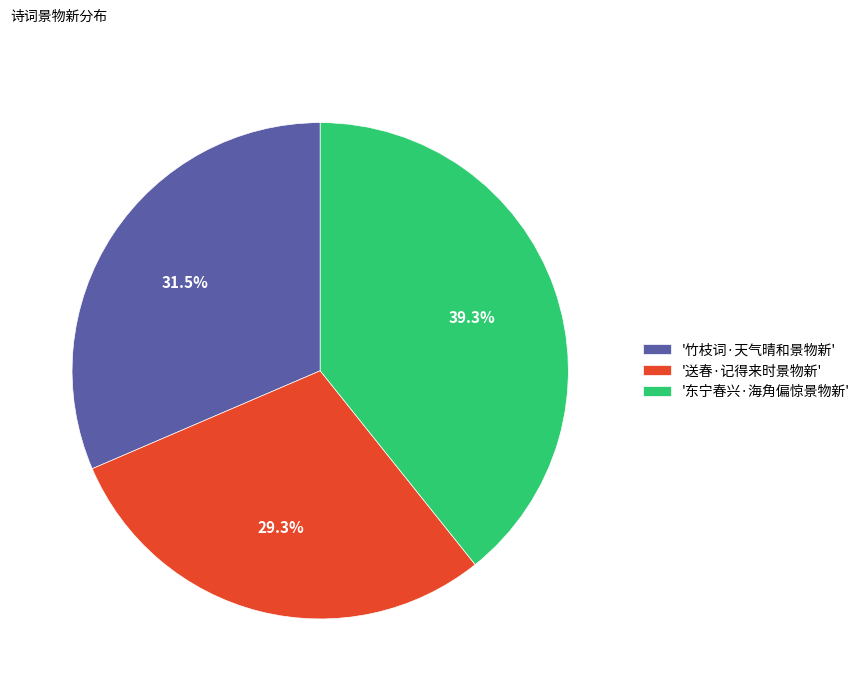

What is the smallest slice in the pie chart?

'送春·记得来时景物新'